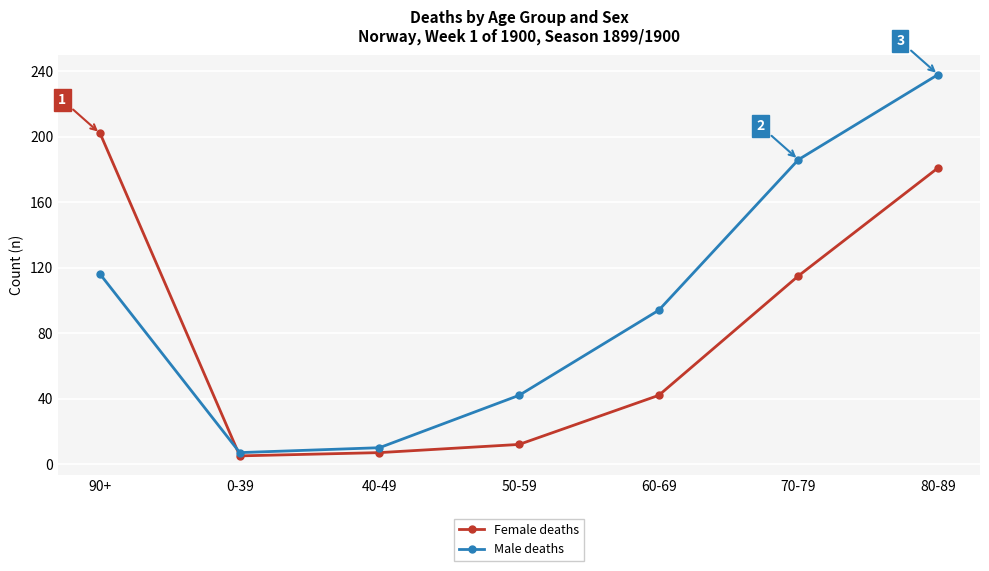

What is the minimum value for Male deaths?

7